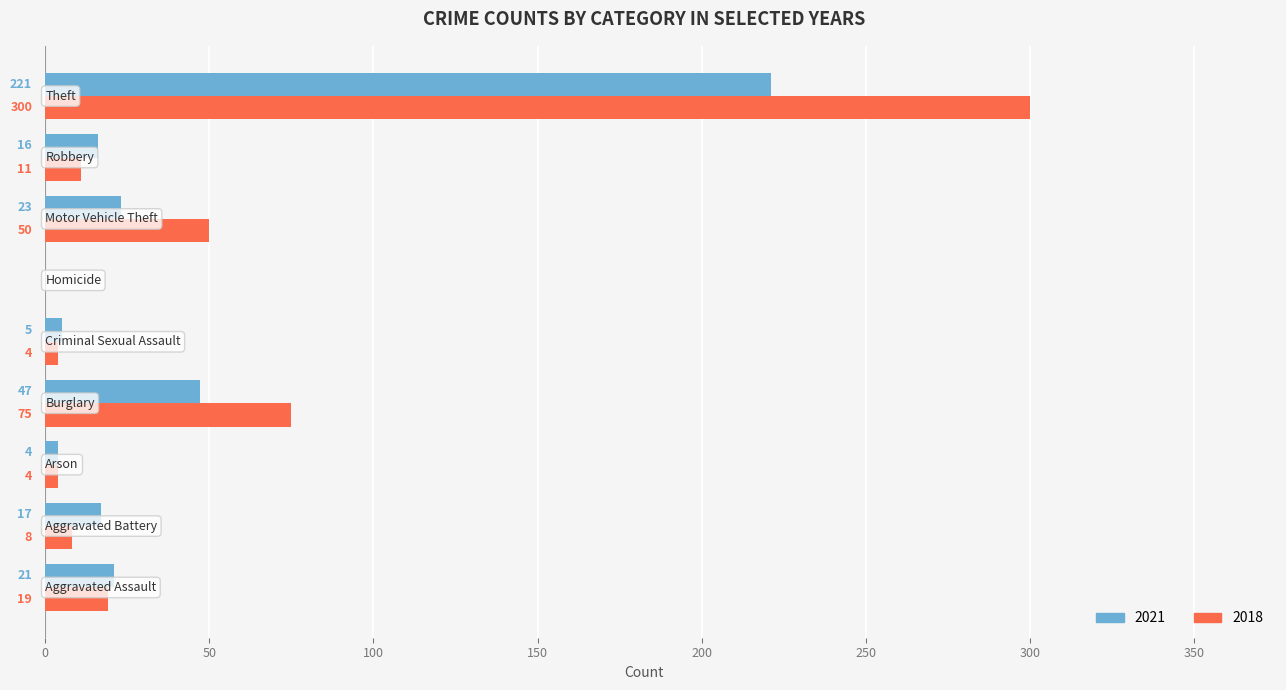

Which series has the largest total across all categories?

2018